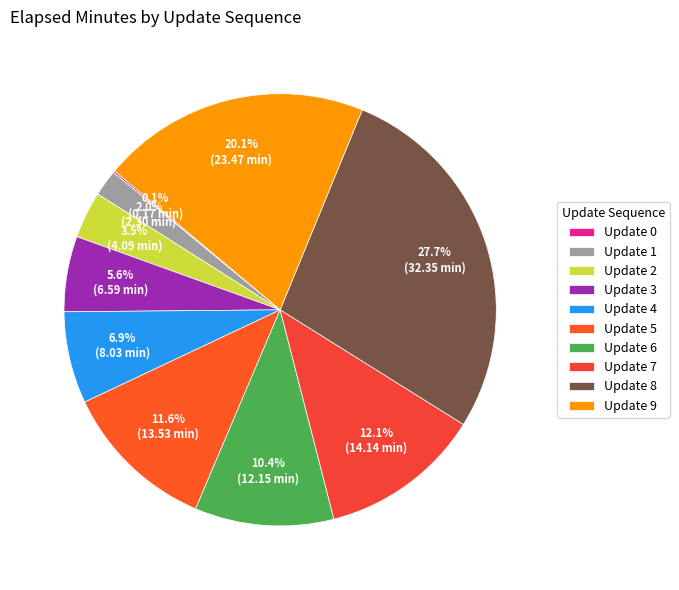

Is there any slice that represents more than half of the pie?

No